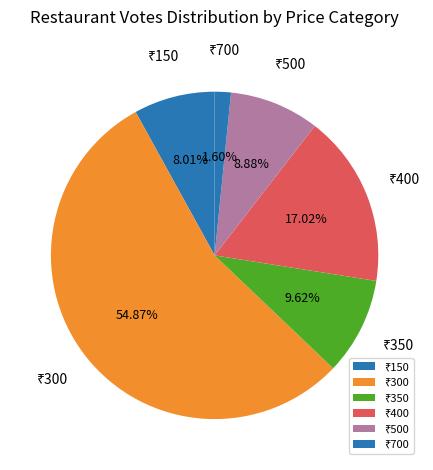

Does any single category account for the majority?

Yes